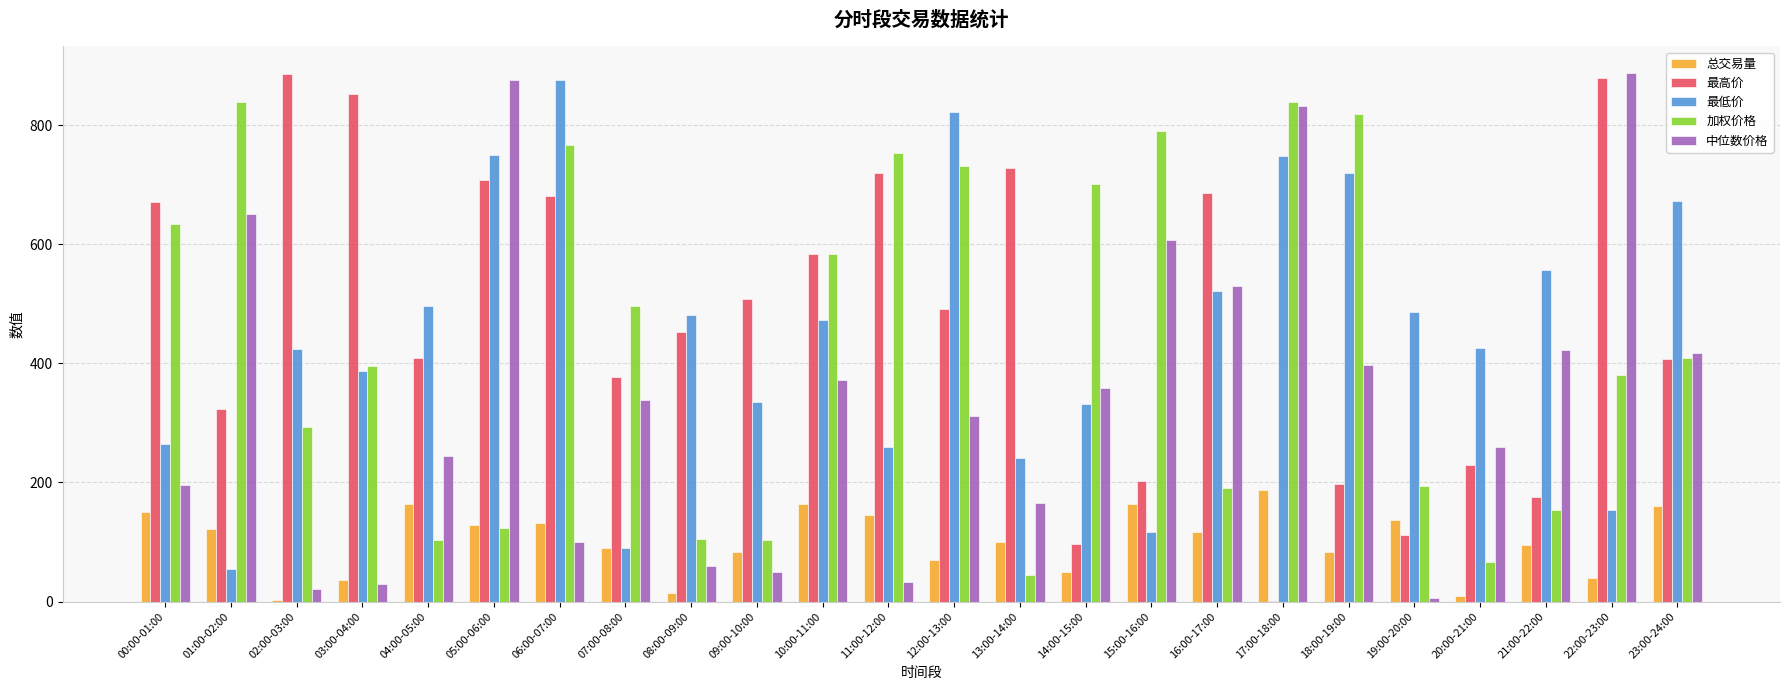

Which series has the largest total across all categories?

最高价